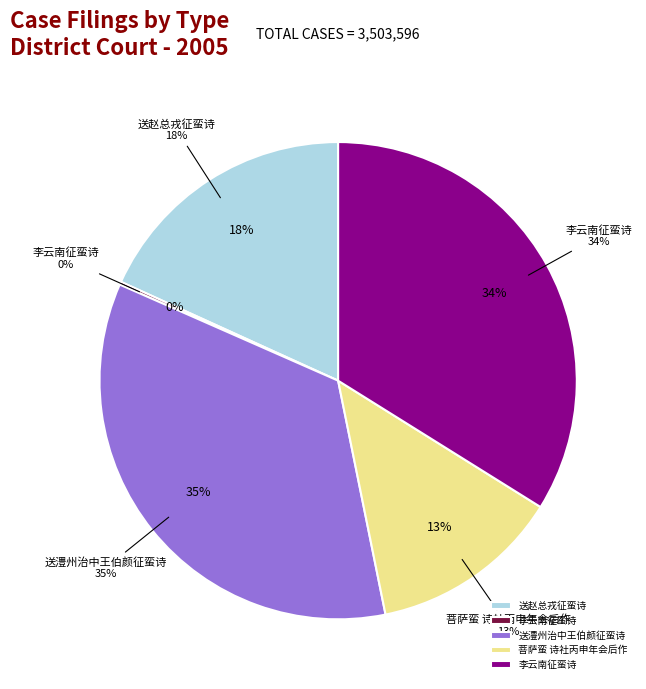

Does 菩萨蛮 诗社丙申年会后作 represent more than half of the total?

No